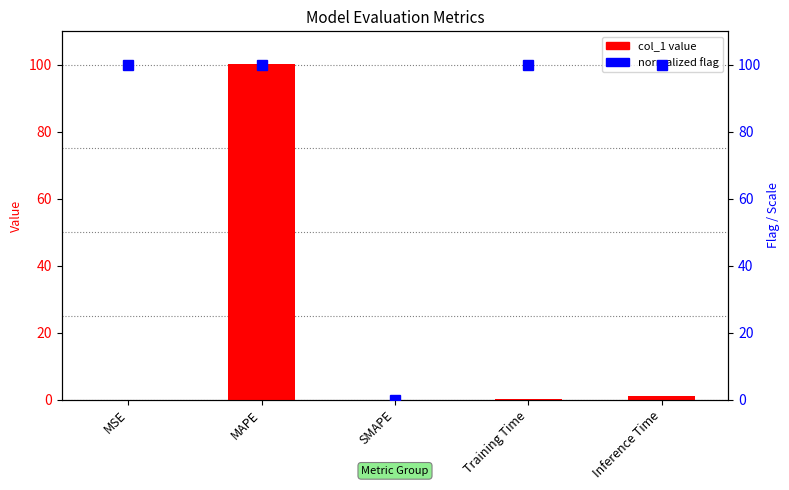

Rank the categories by normalized flag value from highest to lowest.

MSE, MAPE, Training Time, Inference Time, SMAPE